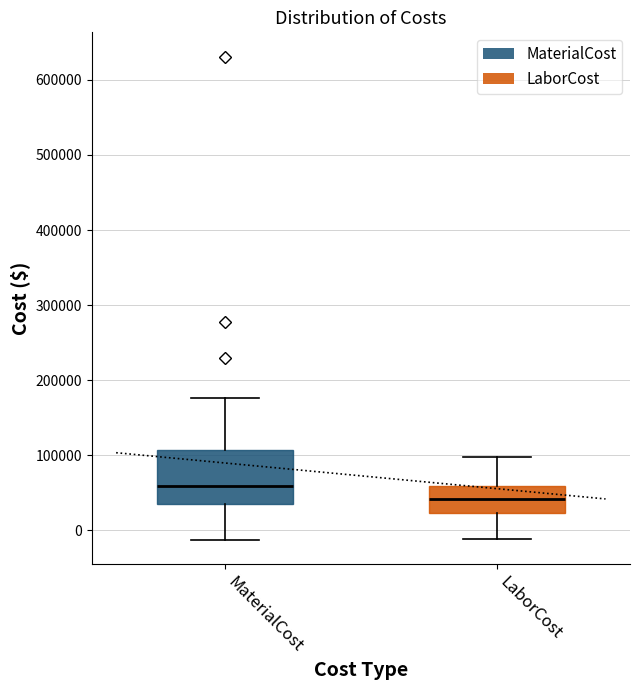

Reading left to right, transcribe this box plot: for each box, give where its median line is, the range the box spans, and where its two whiskers end, as read against the y-axis. The values are not printed on the chart, so give them approximately, as read against the axis.

MaterialCost: median 60000, box 30000 to 110000, whiskers -10000 to 180000
LaborCost: median 40000, box 20000 to 60000, whiskers -10000 to 100000